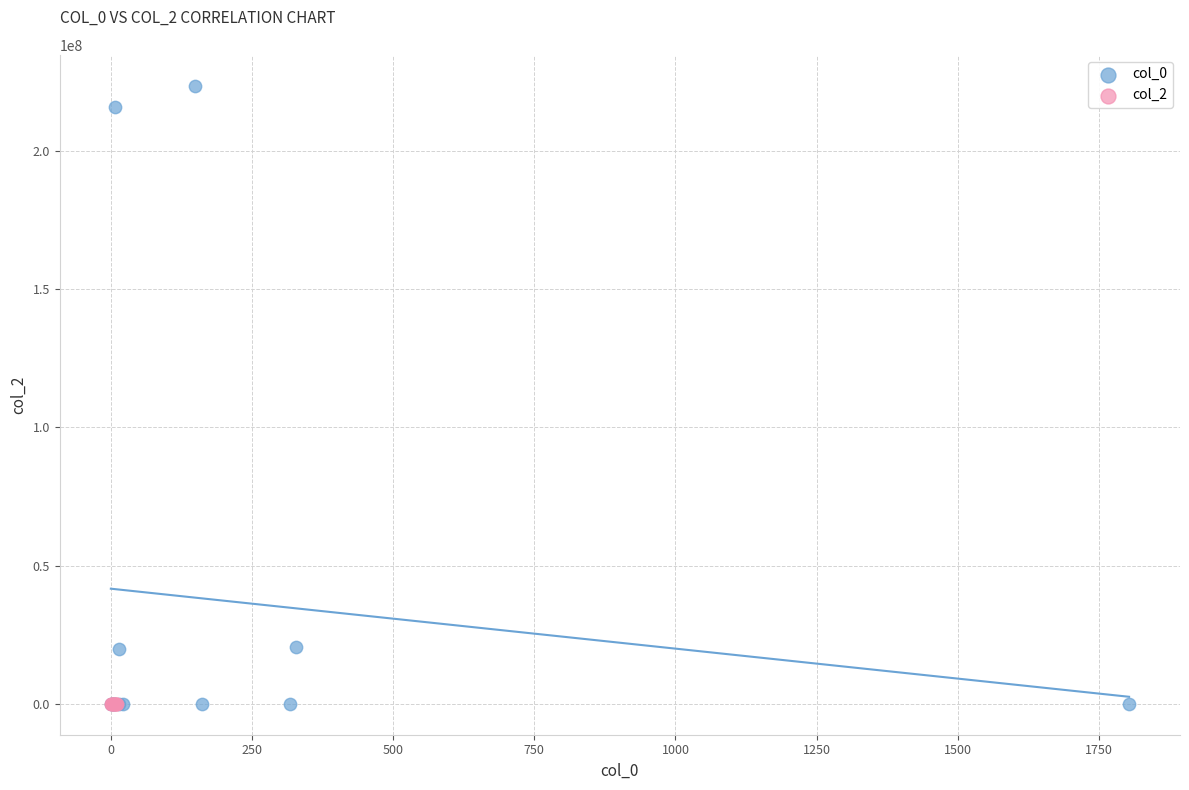

Which series contains the highest Y value?

col_0